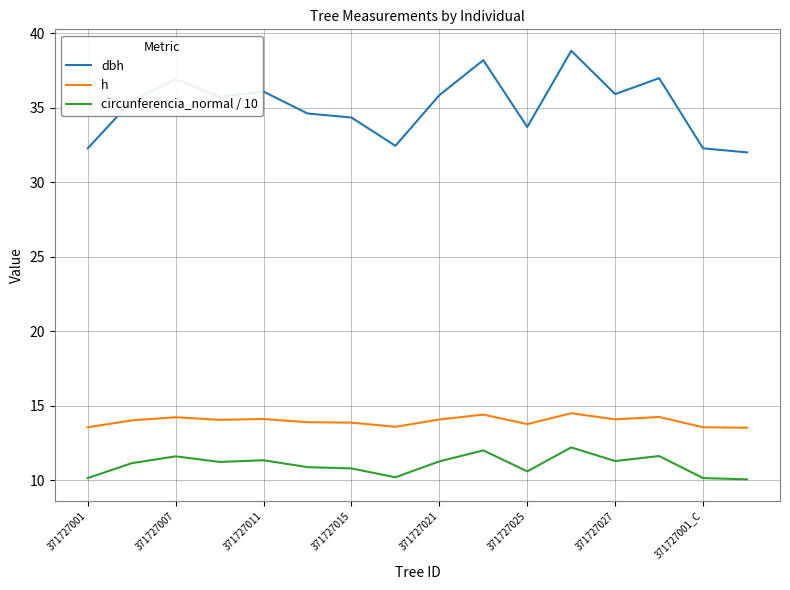

List the series in order of their peak value, lowest first.

circunferencia_normal / 10, h, dbh